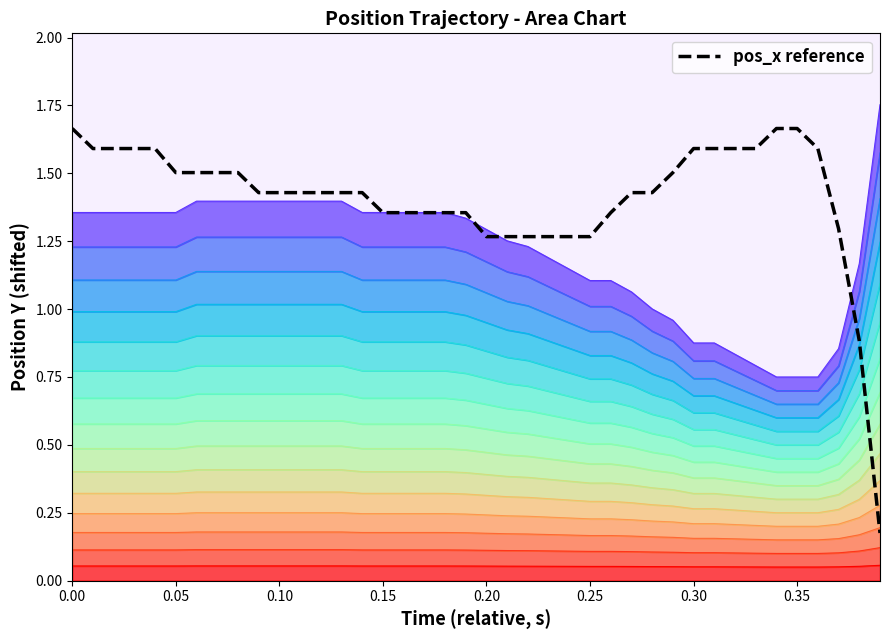

The value at 13 is 2.2. True or false?

False